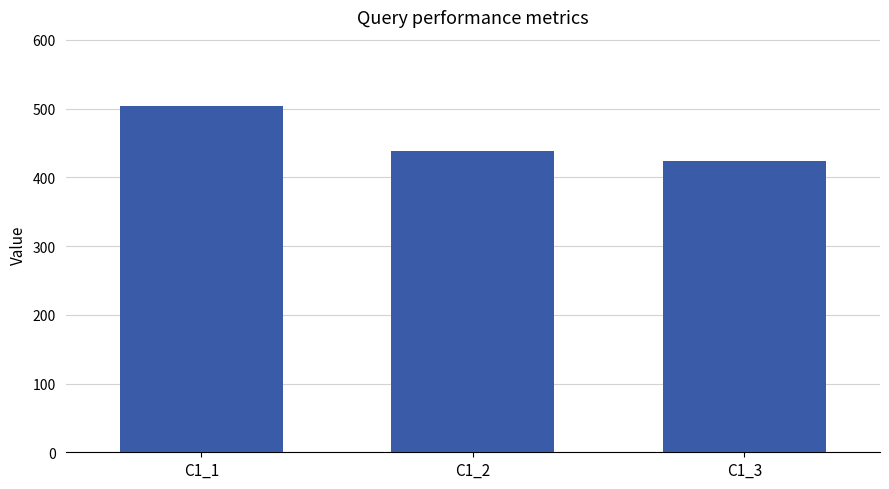

How many data points does each series have?

3